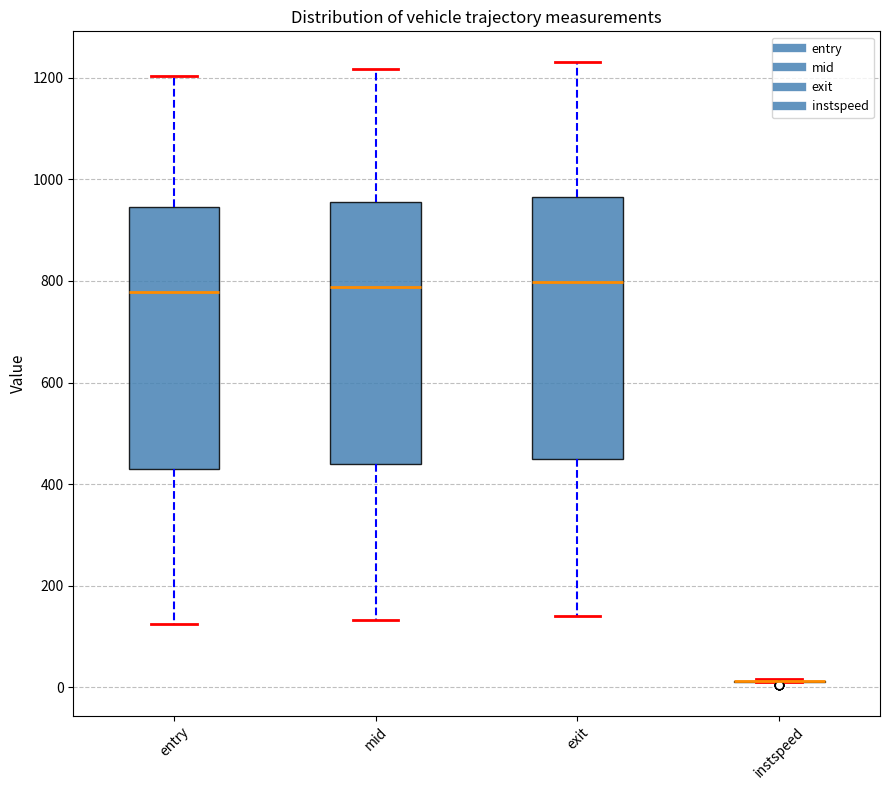

Reading left to right, transcribe this box plot: for each box, give where its median line is, the range the box spans, and where its two whiskers end, as read against the y-axis. The values are not printed on the chart, so give them approximately, as read against the axis.

entry: median 780, box 420 to 940, whiskers 120 to 1200
mid: median 780, box 440 to 960, whiskers 140 to 1220
exit: median 800, box 440 to 960, whiskers 140 to 1240
instspeed: box collapsed to a line at 20, whiskers 0 to 20